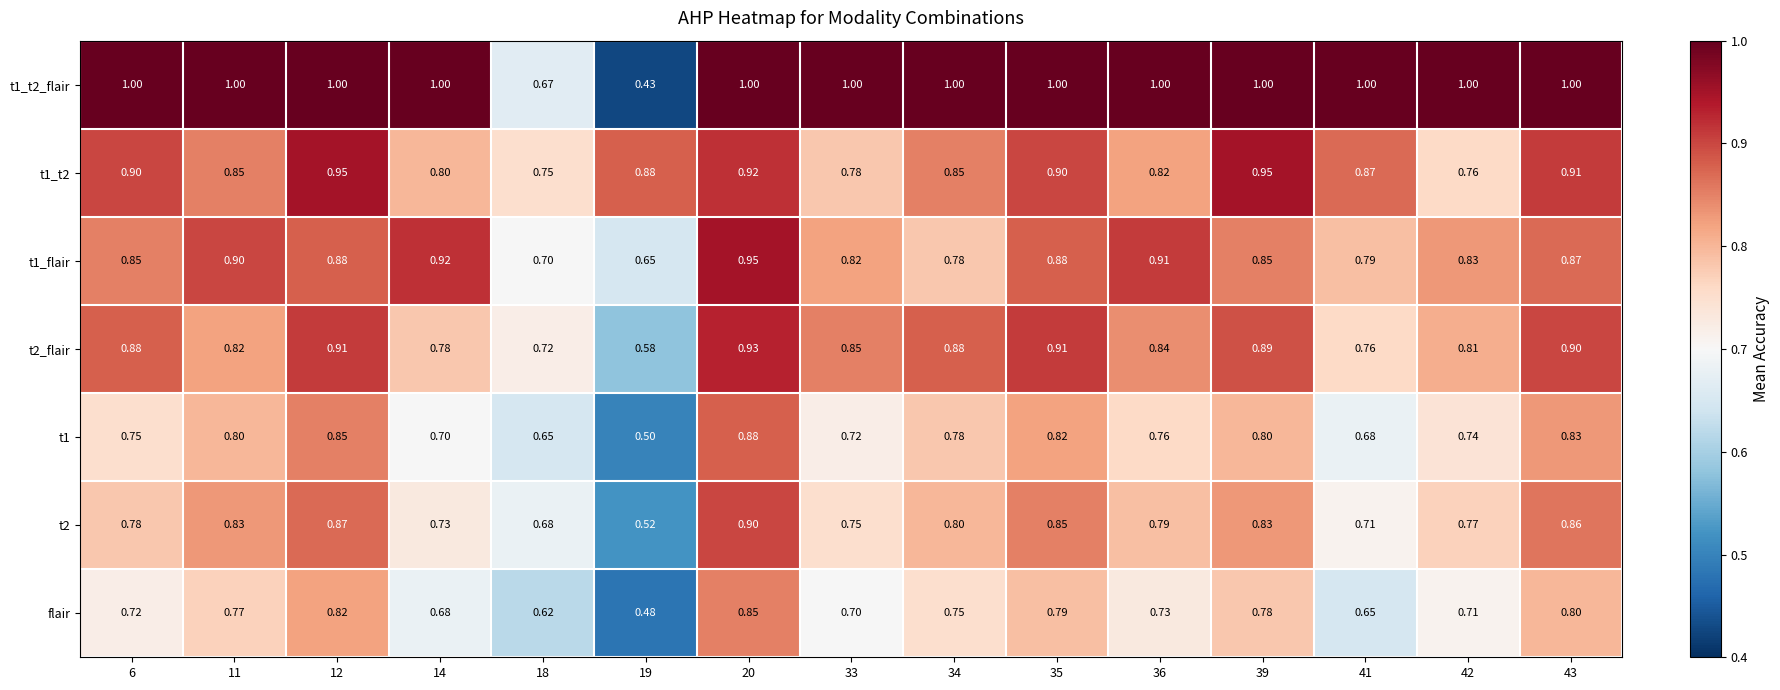

Rank the series at 19 from lowest to highest value.

t1_t2_flair, flair, t1, t2, t2_flair, t1_flair, t1_t2